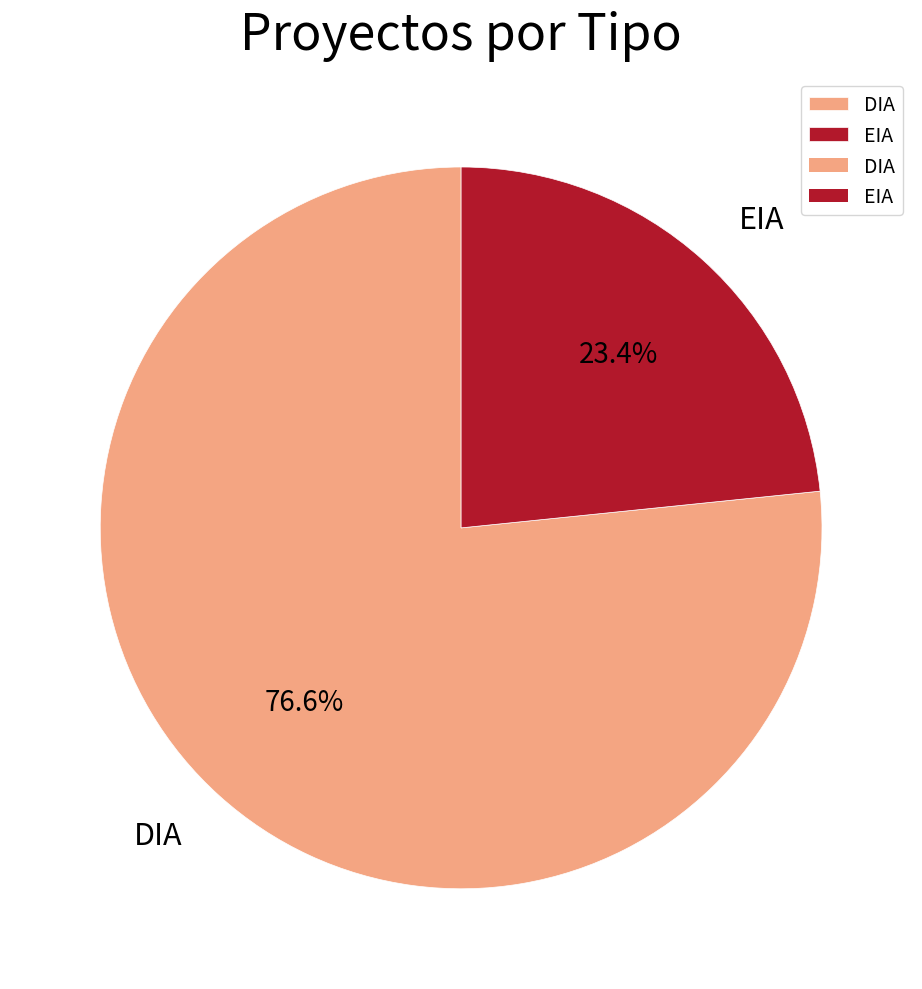

What is the total percentage of DIA and EIA?

100.0%